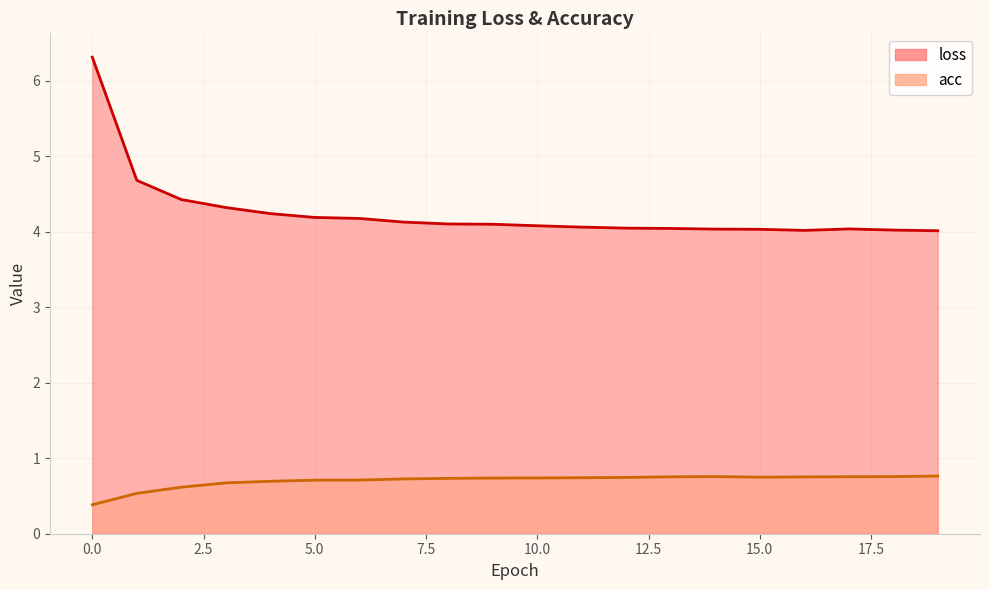

How many distinct data groups are displayed?

2